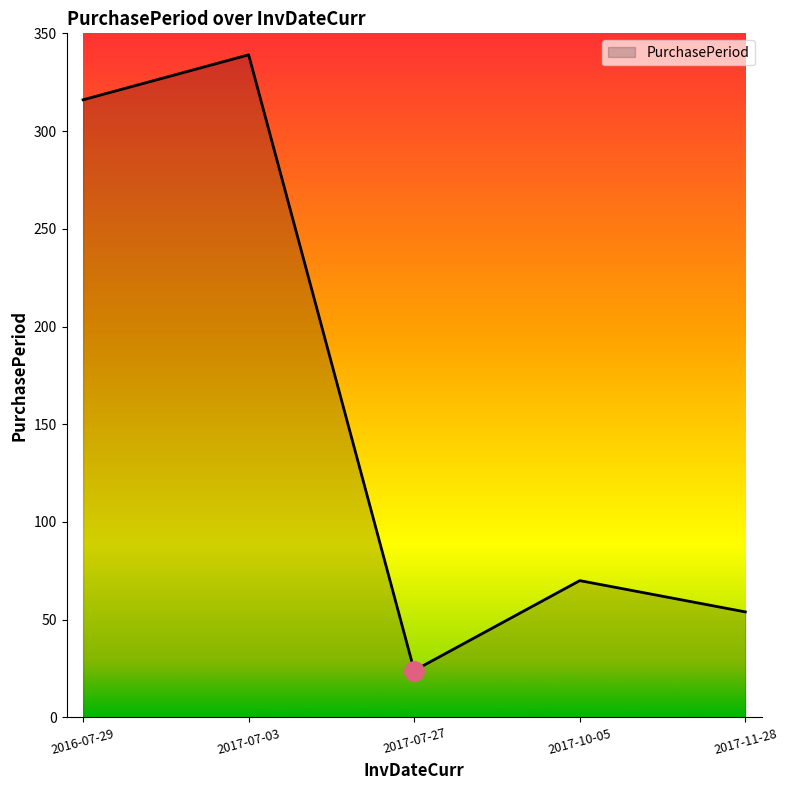

What position from the right is 2017-07-03?

4